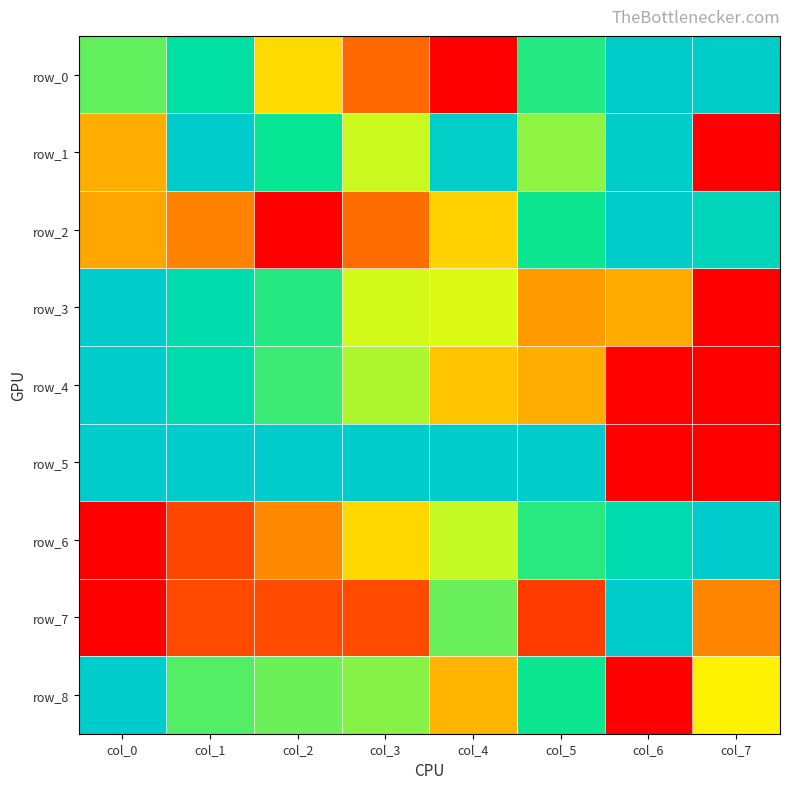

Between col_0 and col_5, which series saw the biggest shift?

row_6